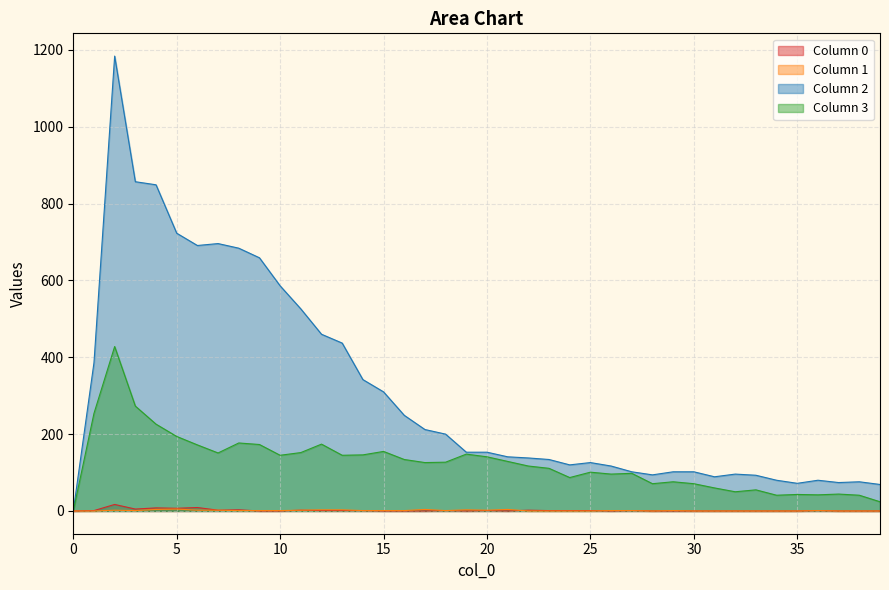

How many lines are shown in the chart?

4